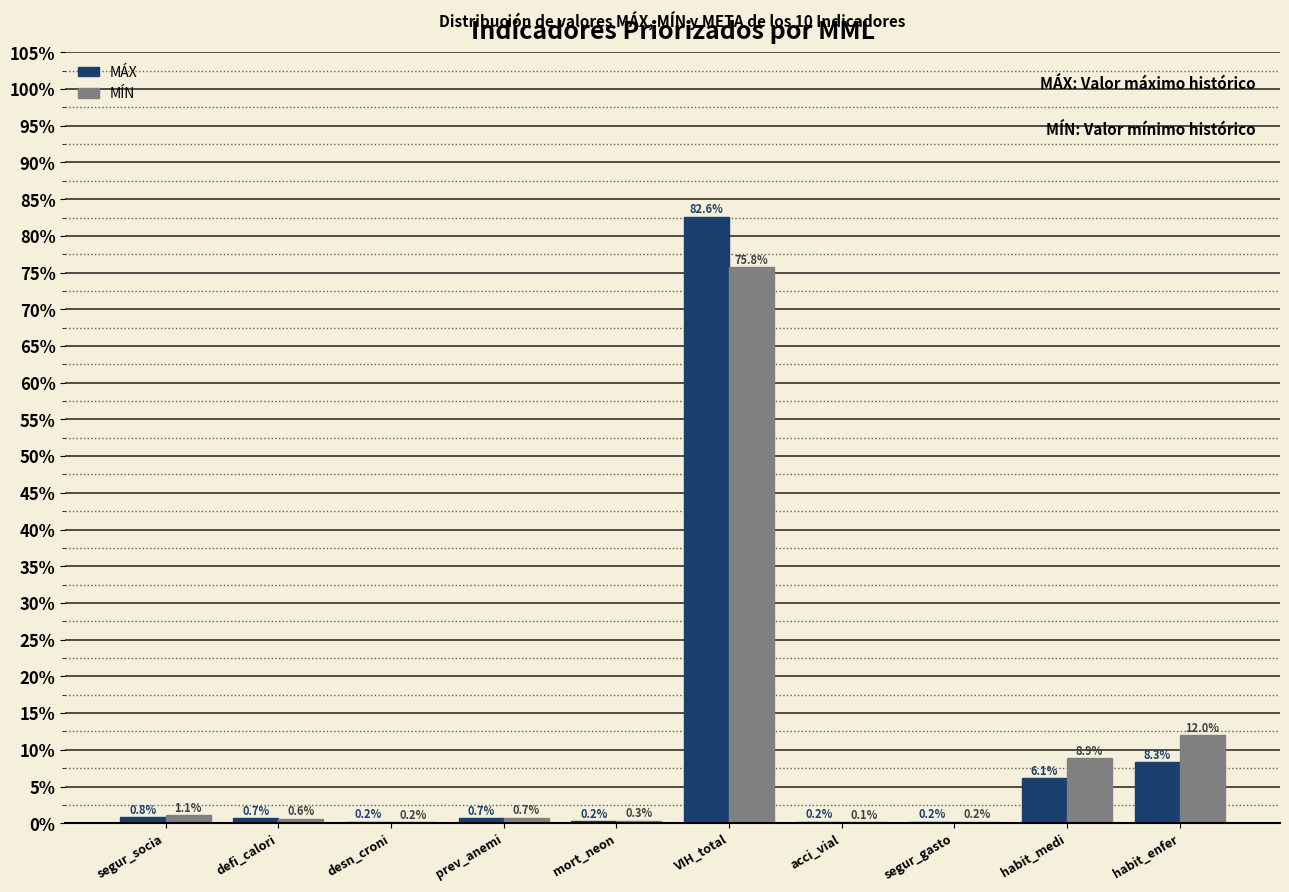

Reading left to right, what are all the values shown in this chart?

MÁX: segur_socia=0.8	defi_calori=0.7	desn_croni=0.2	prev_anemi=0.7	mort_neon=0.2	VIH_total=82.6	acci_vial=0.2	segur_gasto=0.2	habit_medi=6.1	habit_enfer=8.3
MÍN: segur_socia=1.1	defi_calori=0.6	desn_croni=0.2	prev_anemi=0.7	mort_neon=0.3	VIH_total=75.8	acci_vial=0.1	segur_gasto=0.2	habit_medi=8.9	habit_enfer=12.0